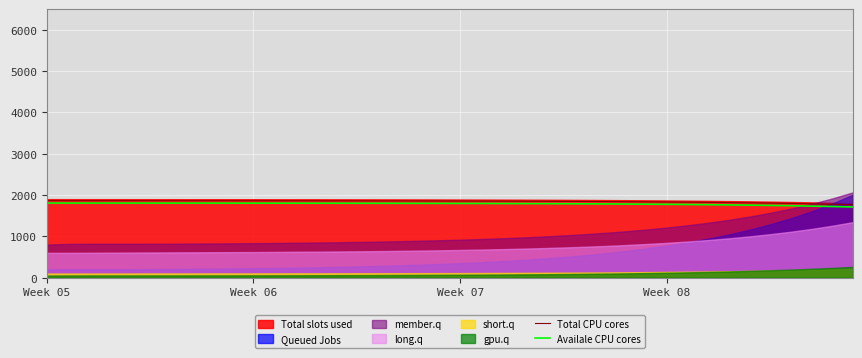

How many data points does each series have?

40